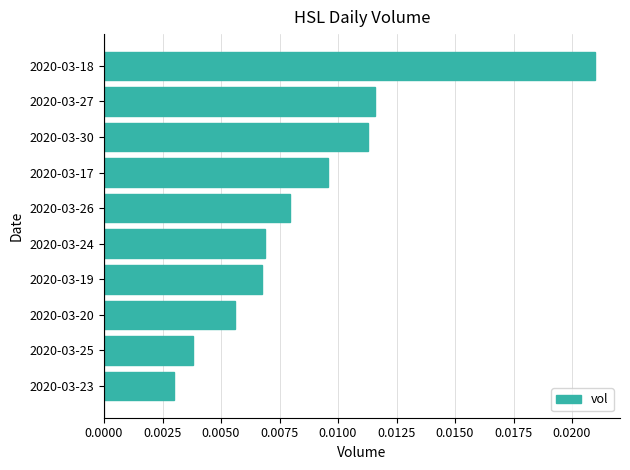

Between 2020-03-19 and 2020-03-23, which is larger?

2020-03-19